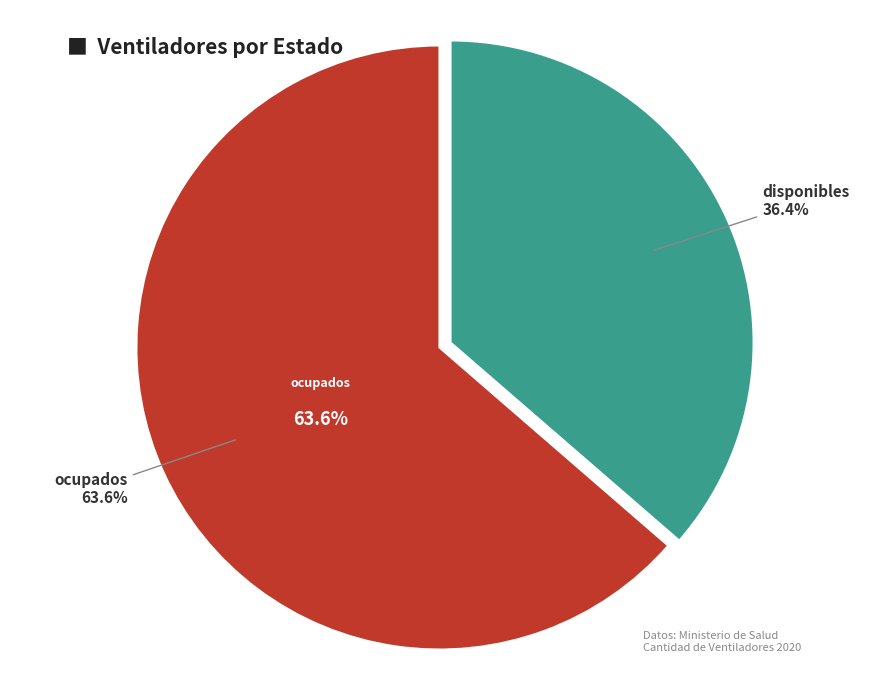

To the nearest percent, what percentage of the pie is ocupados?

64%